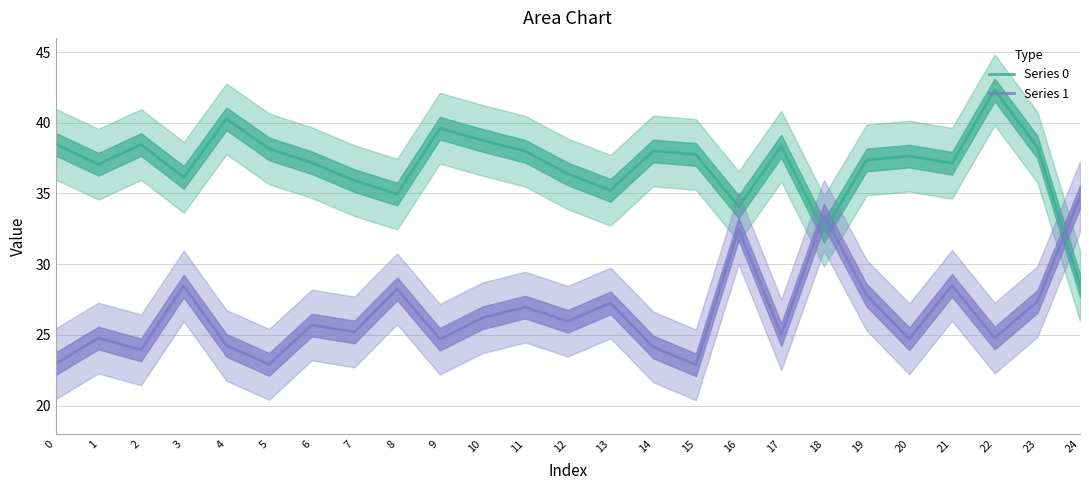

Rank the series by their average value, from highest to lowest.

Series 0, Series 1